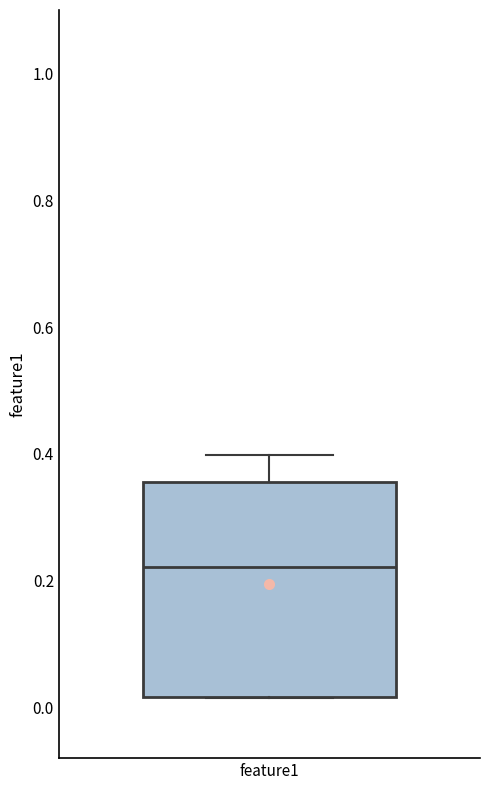

Transcribe this box plot: give where the median line is, the range the box spans, and where the two whiskers end, as read against the y-axis. The values are not printed on the chart, so give them approximately, as read against the axis.

median 0.22, box 0.02 to 0.36, whiskers 0.02 to 0.40